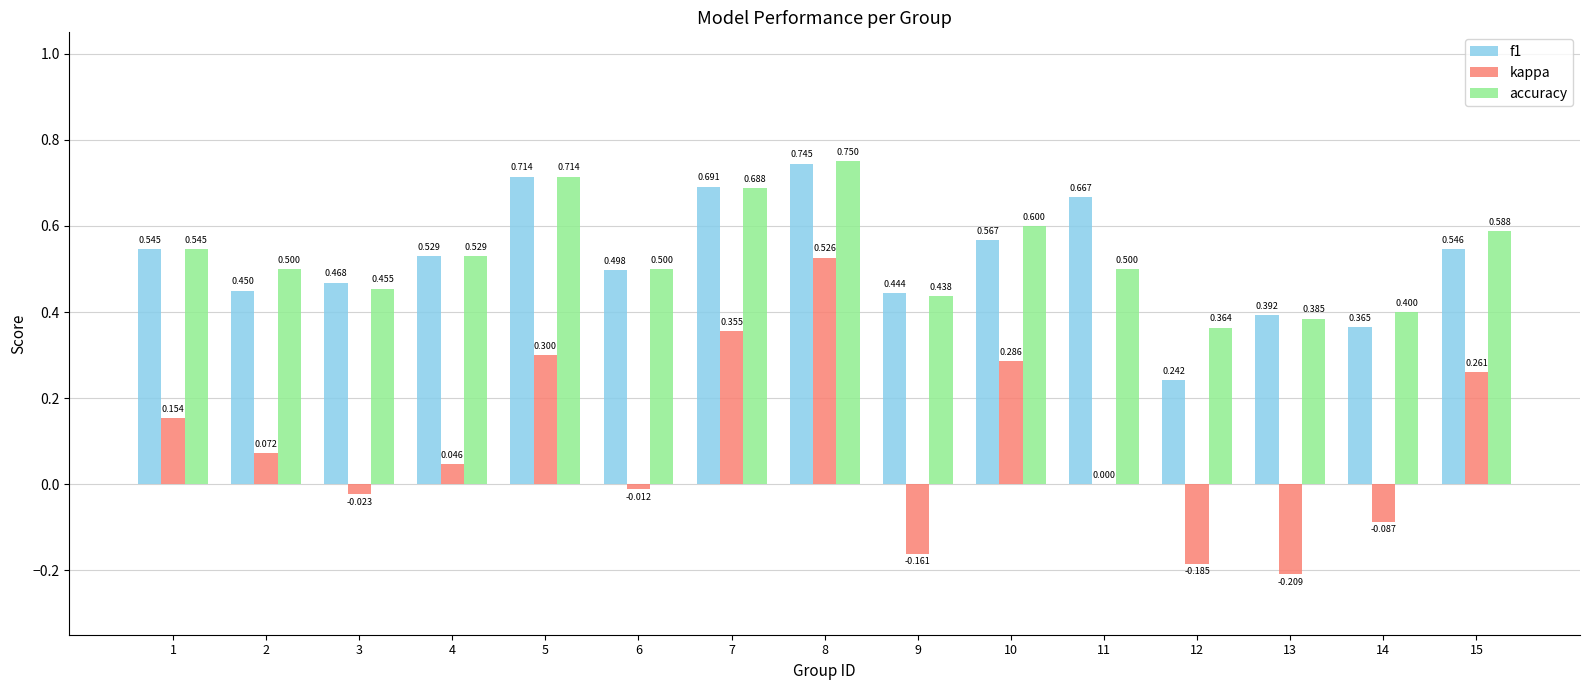

Which series has the largest total across all categories?

accuracy